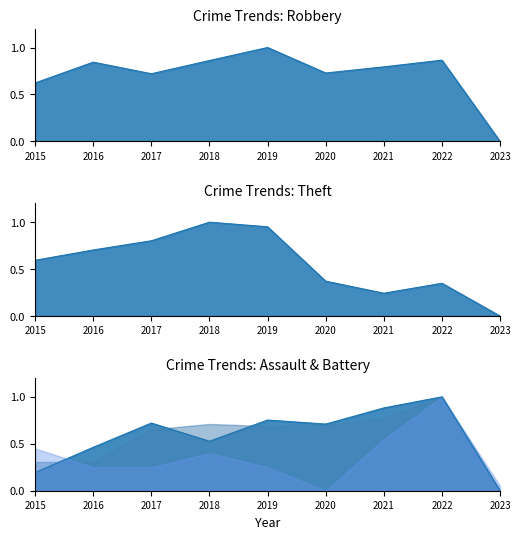

How many interior local valleys does the Aggravated Assault series have?

2